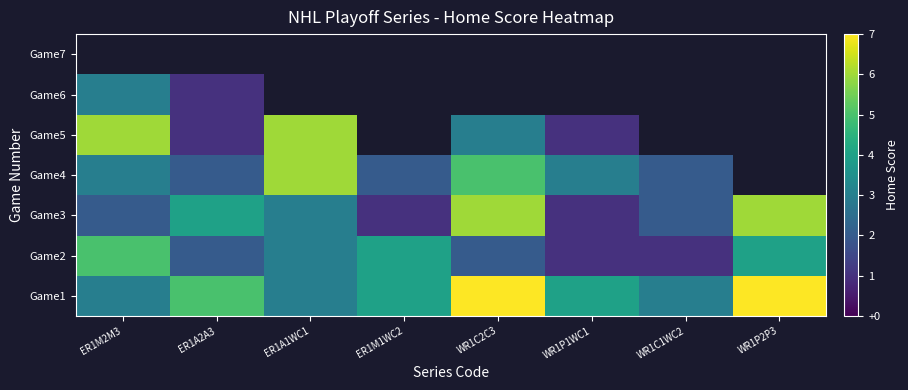

What is the smallest value displayed?

1.0